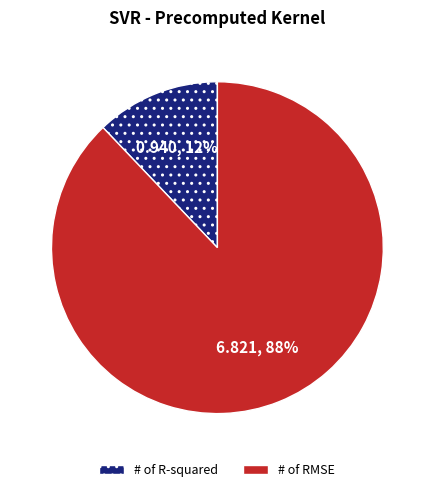

To the nearest percent, what percentage of the pie is # of RMSE?

88%